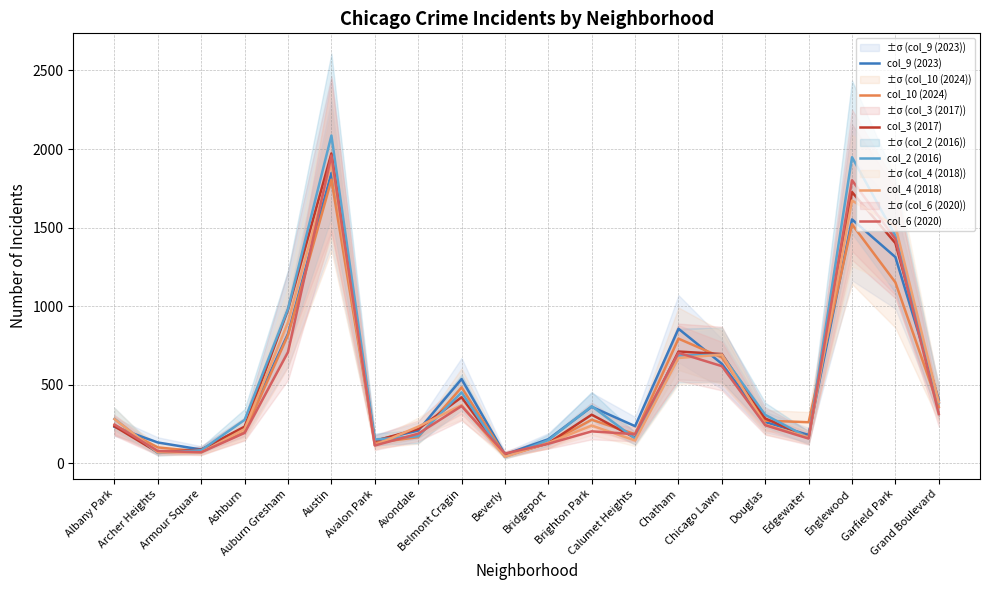

In col_6 (2020), how many points are lower than both neighbors (excluding endpoints)?

5